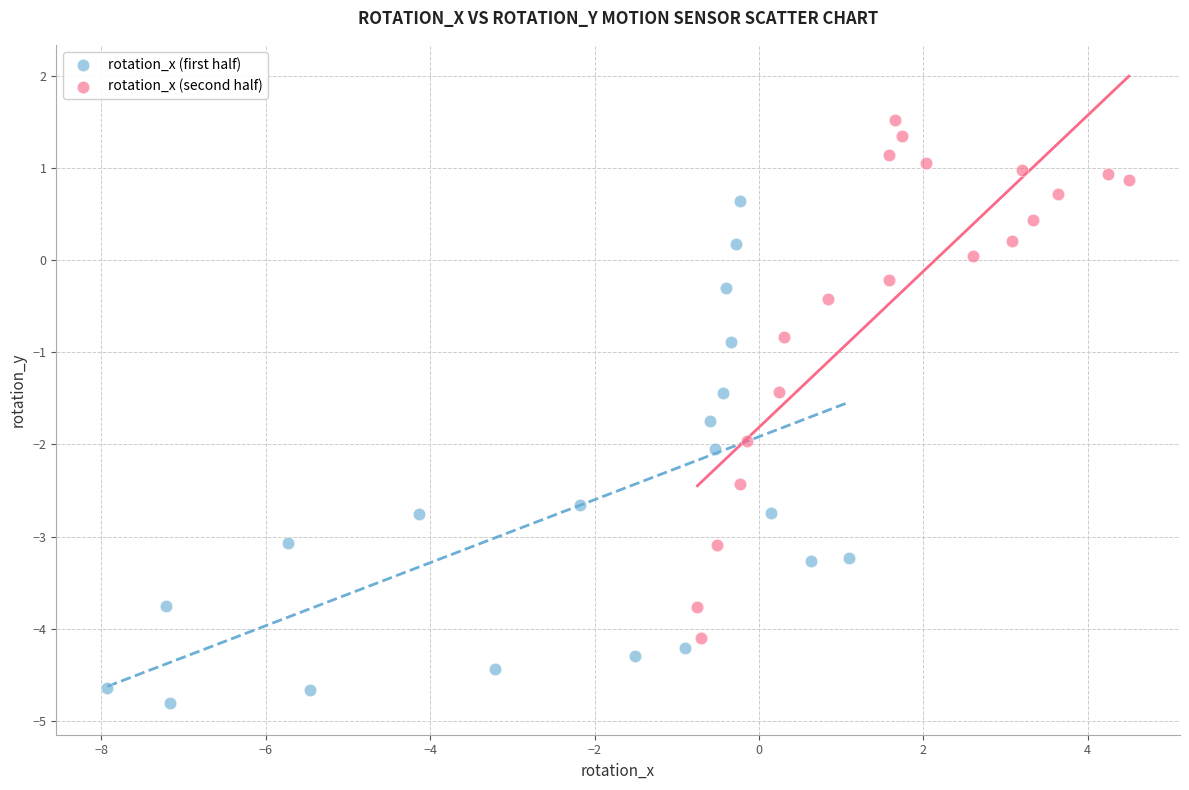

Which series reaches the minimum Y coordinate?

rotation_x (first half)